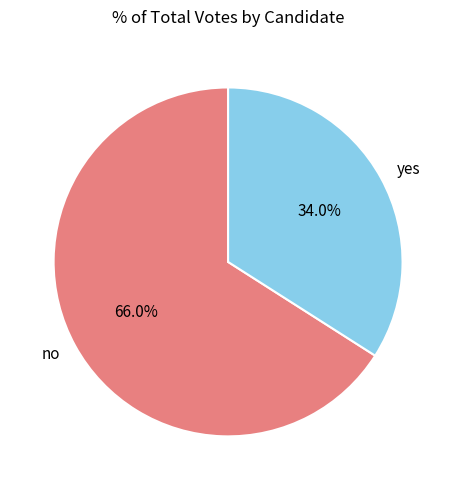

Rank the categories by value from highest to lowest.

no, yes